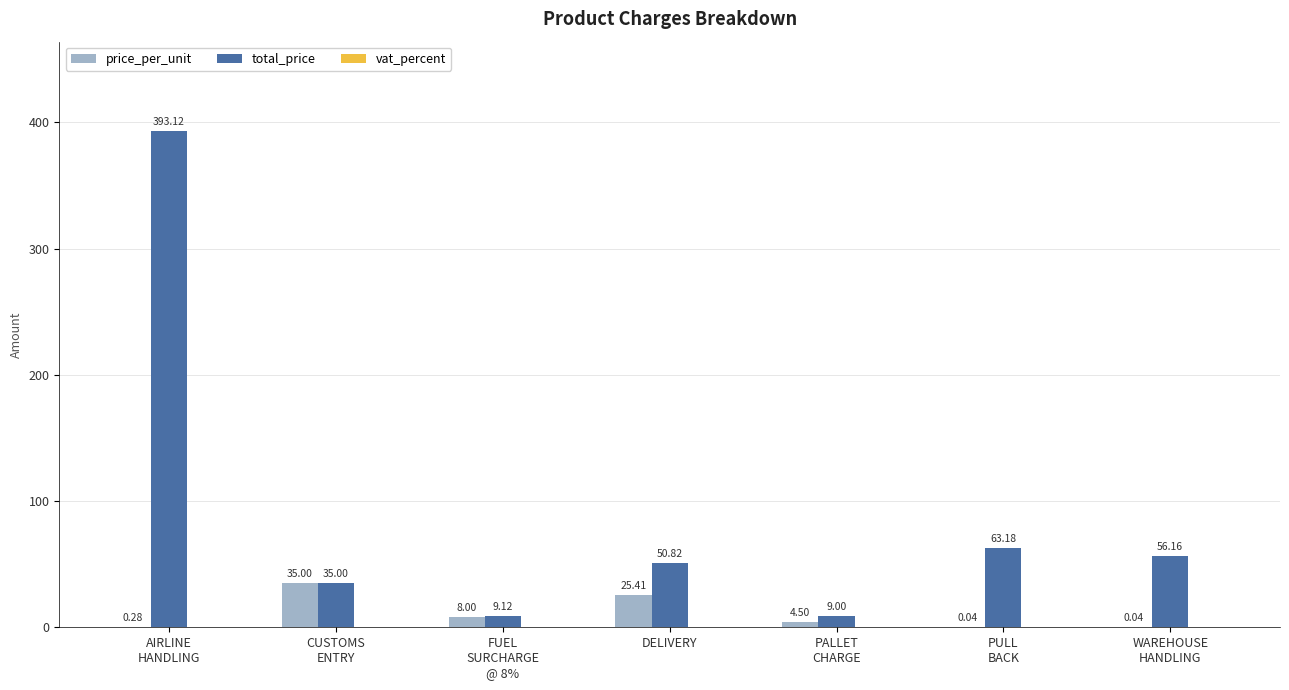

What is the sum of all total_price values?

616.4